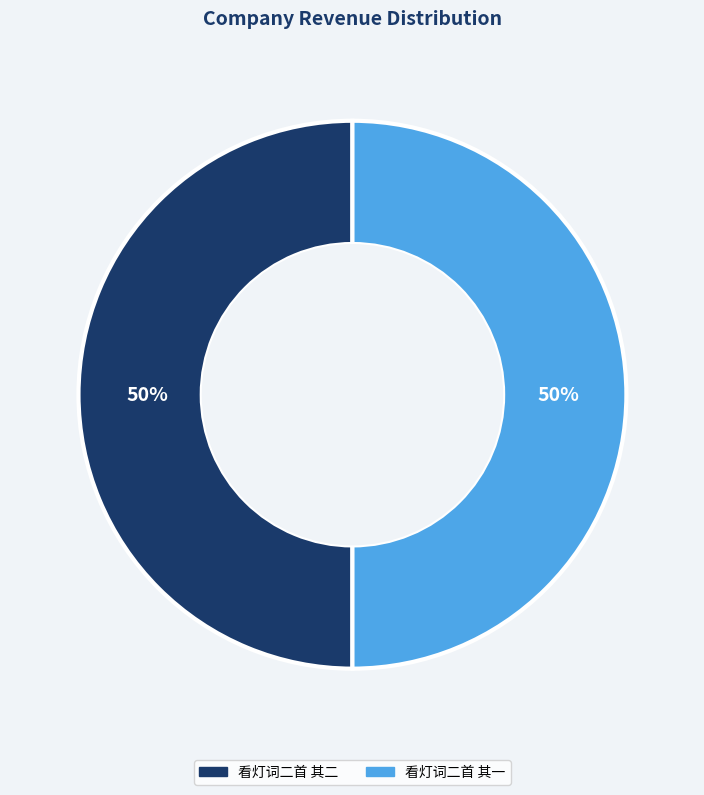

Combined, do 看灯词二首 其二 and 看灯词二首 其一 account for over 50%?

Yes